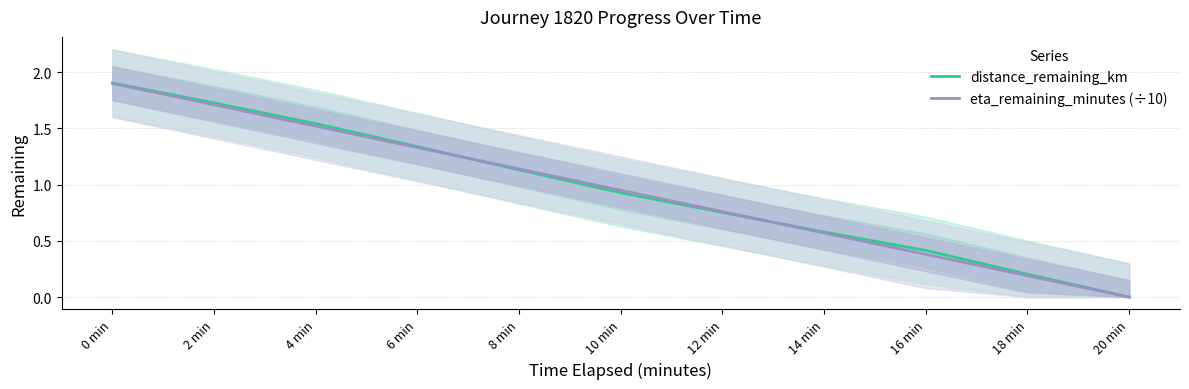

Is this an area chart (filled region under the line)?

No